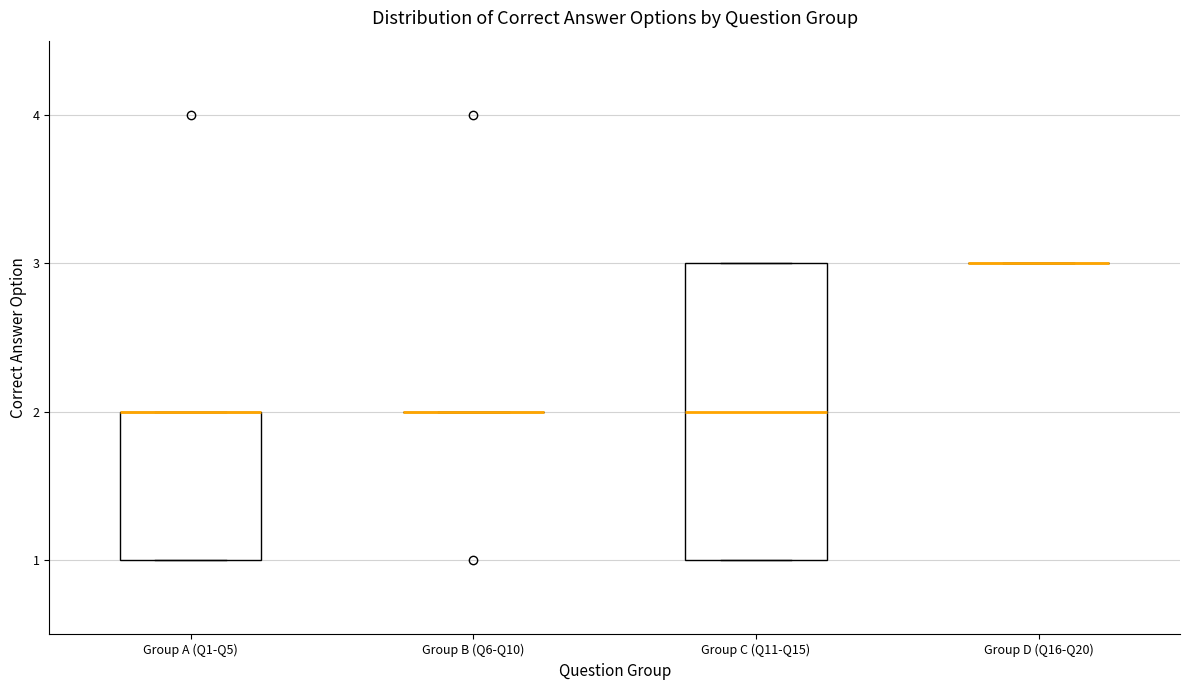

Reading left to right, read every box against the y-axis: the position of its median line, the range the box covers, and the ends of its whiskers. The values are not printed on the chart, so give them approximately, as read against the axis.

Group A (Q1-Q5): median 2 (drawn on the box's upper edge), box 1 to 2, whiskers 1 to 2
Group B (Q6-Q10): box collapsed to a line at 2, whiskers 2 to 2
Group C (Q11-Q15): median 2, box 1 to 3, whiskers 1 to 3
Group D (Q16-Q20): box collapsed to a line at 3, whiskers 3 to 3